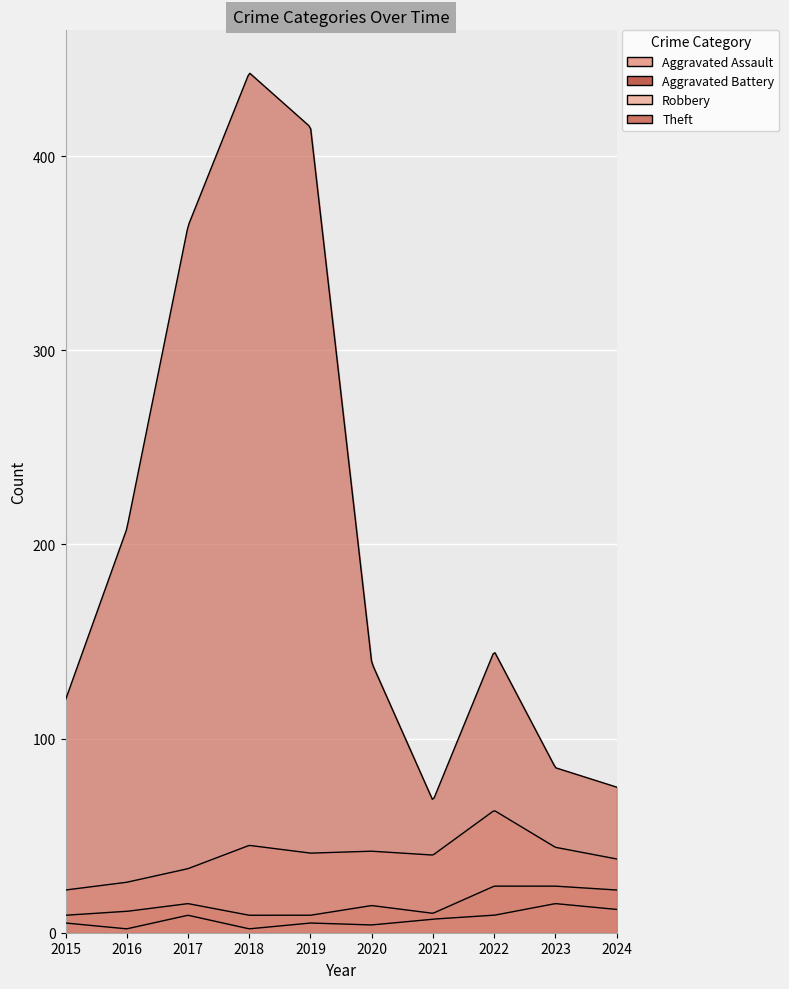

Rank the series at 2022 from lowest to highest value.

Aggravated Assault, Aggravated Battery, Robbery, Theft